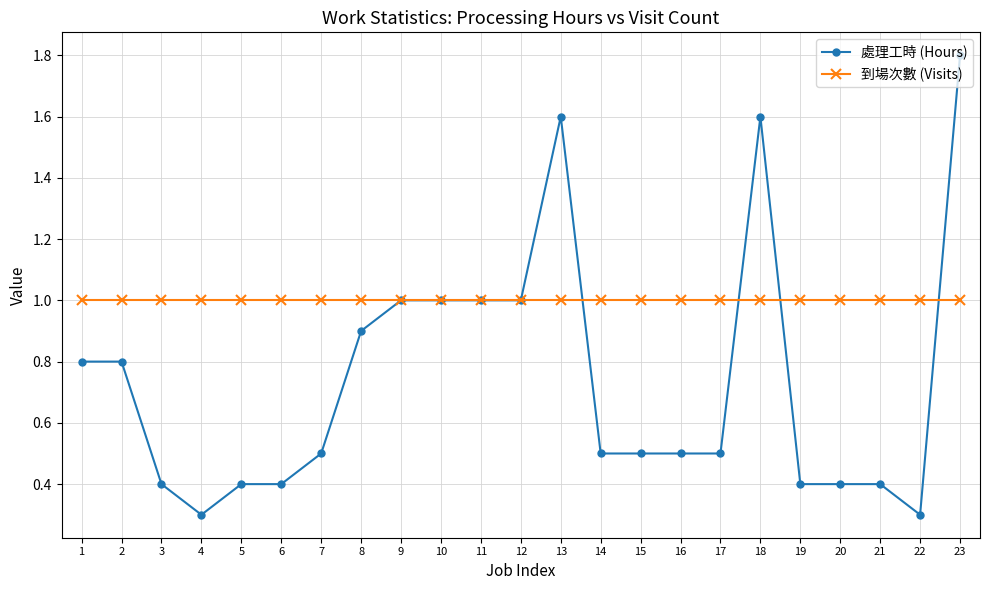

At which category is the sum across all series the highest?

23